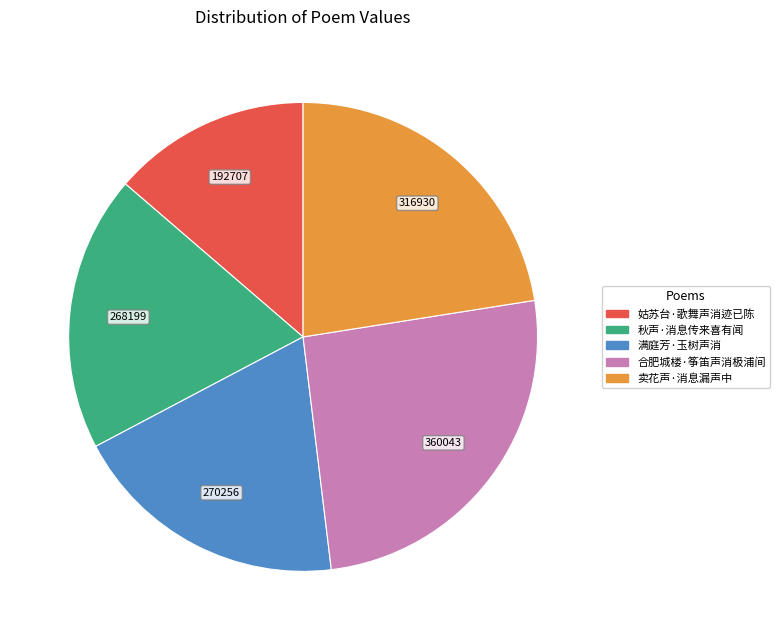

Does any single category account for the majority?

No